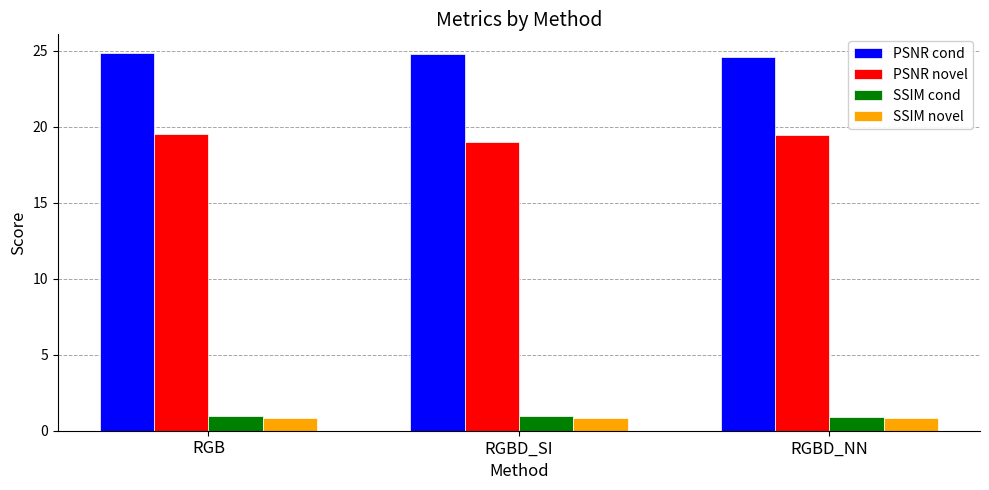

Which series has the largest total across all categories?

PSNR cond